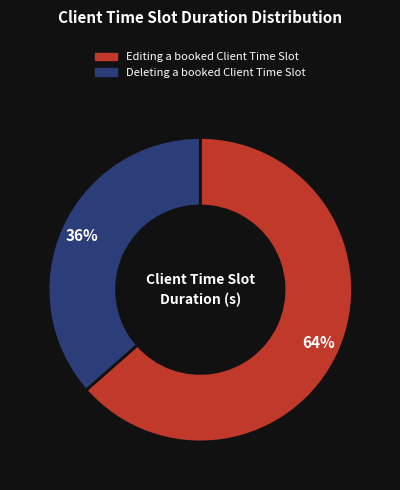

How many segments does this pie chart have?

2